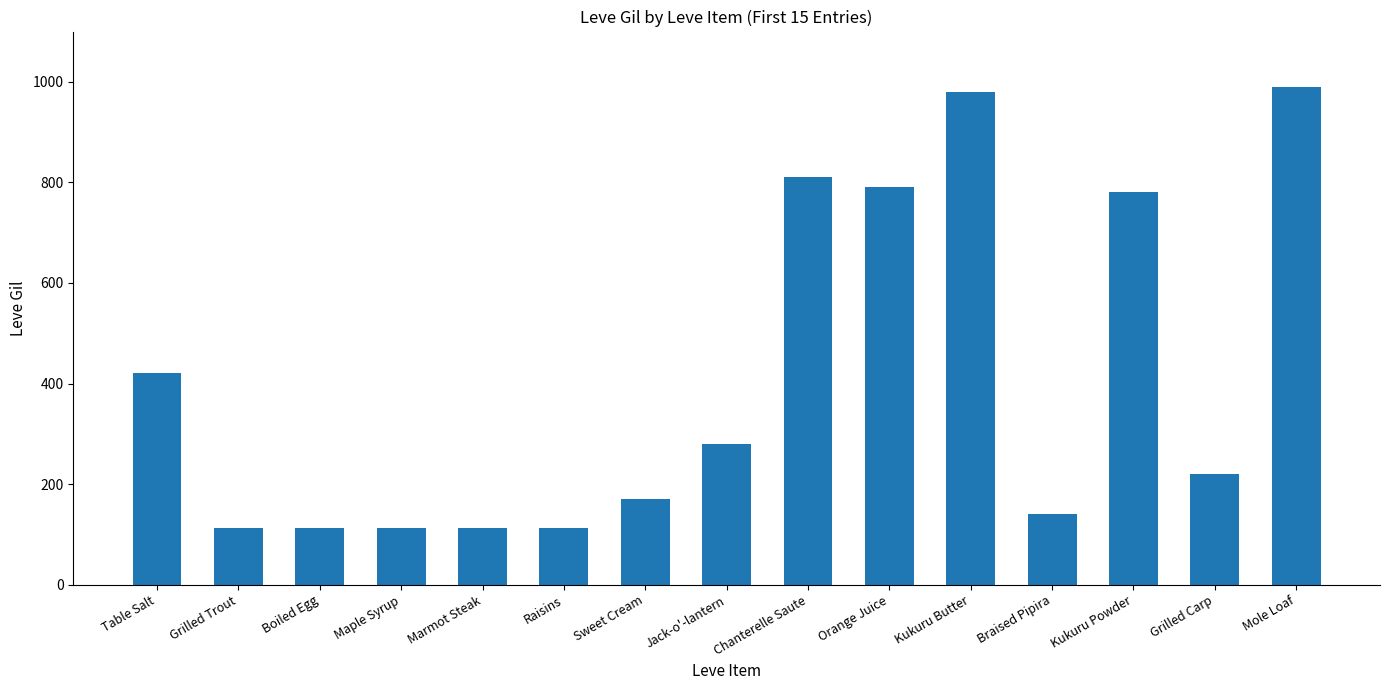

Which category has the highest value across all series?

Mole Loaf